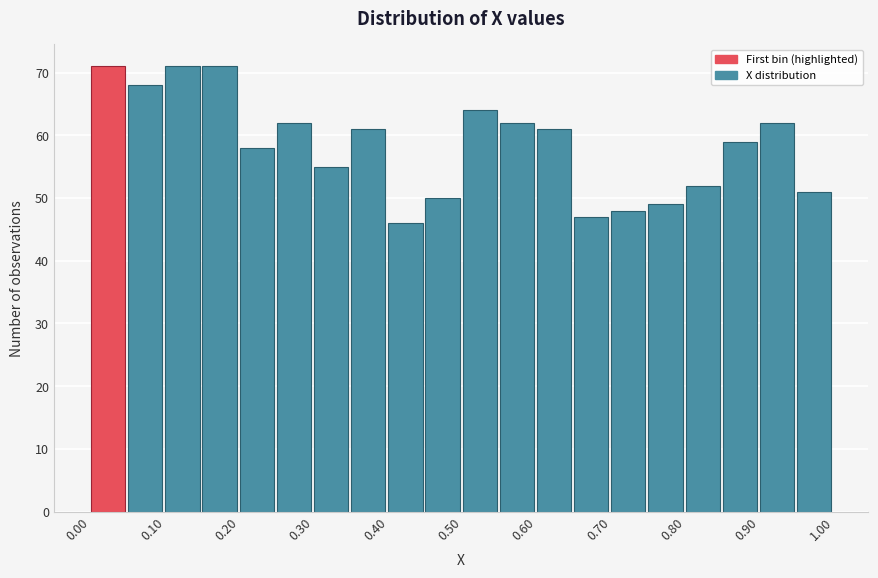

Reading left to right, list every bar in this chart as the range it spans on the x-axis followed by its height. The values are not printed on the chart, so give them approximately, as read against the axis.

0.00 to 0.05: 71
0.05 to 0.10: 68
0.10 to 0.15: 71
0.15 to 0.20: 71
0.20 to 0.25: 58
0.25 to 0.30: 62
0.30 to 0.35: 55
0.35 to 0.40: 61
0.40 to 0.45: 46
0.45 to 0.50: 50
0.50 to 0.55: 64
0.55 to 0.60: 62
0.60 to 0.65: 61
0.65 to 0.70: 47
0.70 to 0.75: 48
0.75 to 0.80: 49
0.80 to 0.85: 52
0.85 to 0.90: 59
0.90 to 0.95: 62
0.95 to 1.00: 51